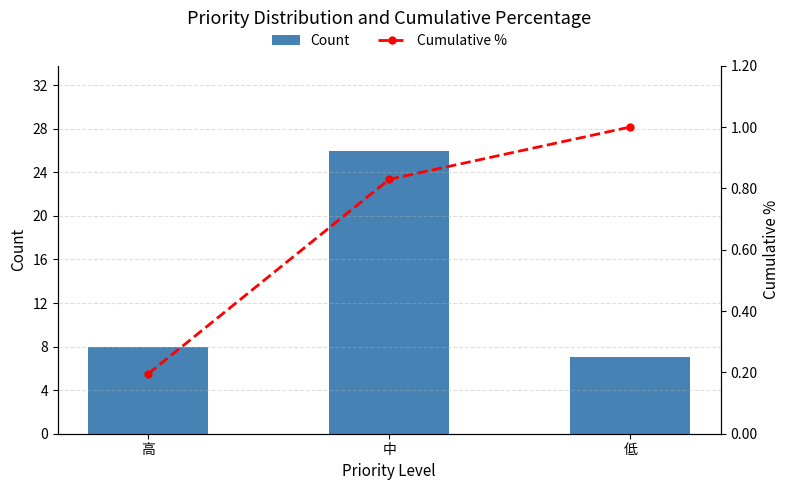

Which series changed the most between 中 and 低?

Count